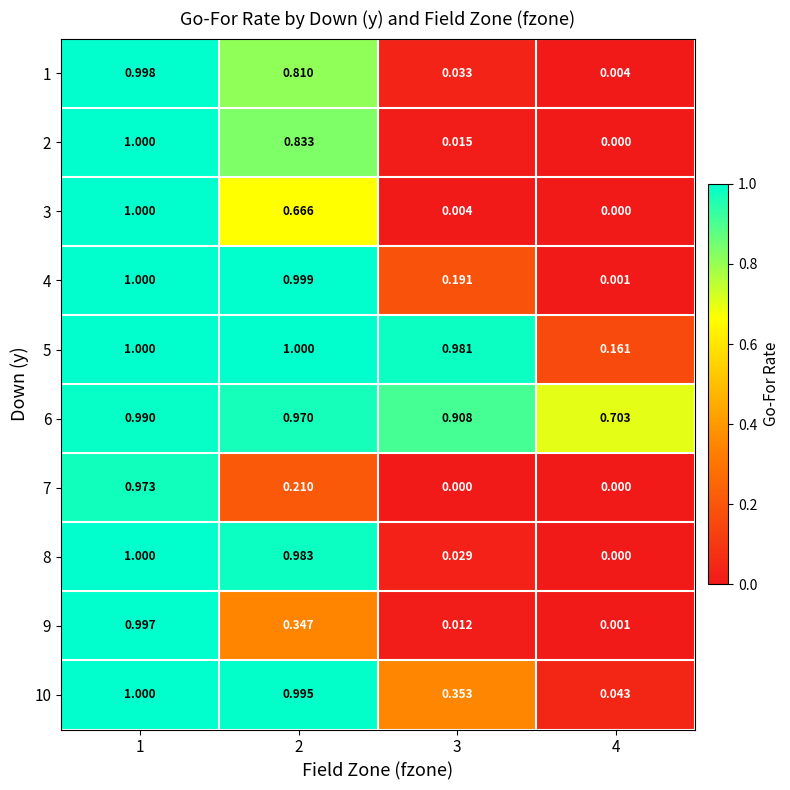

Count the number of categories in the chart.

4